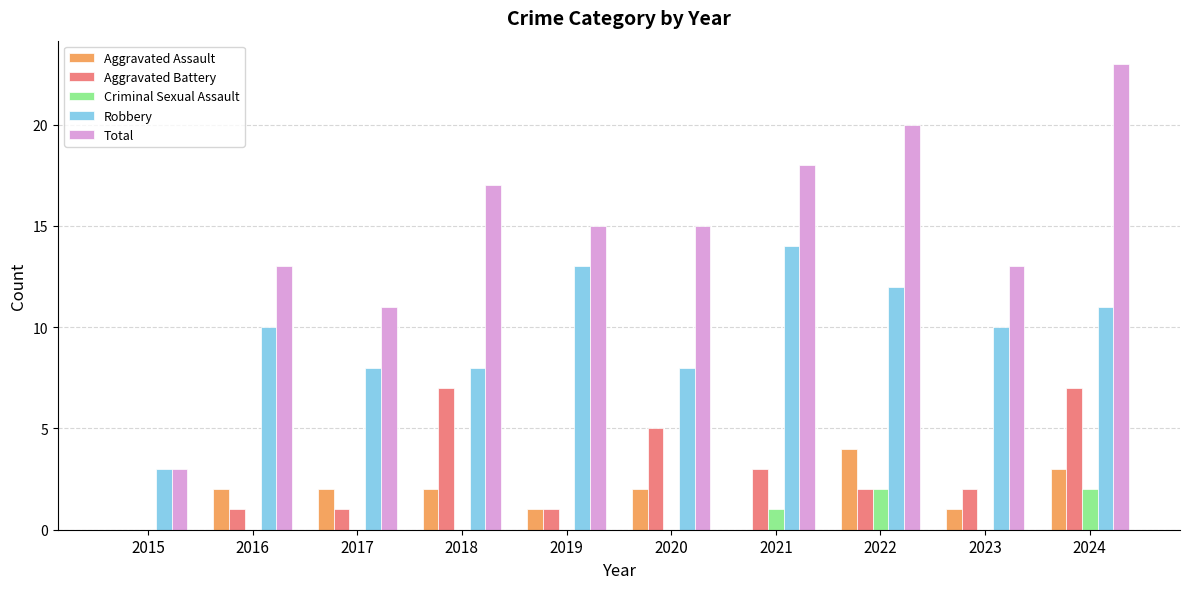

What are all the series names shown in the legend?

Aggravated Assault, Aggravated Battery, Criminal Sexual Assault, Robbery, Total